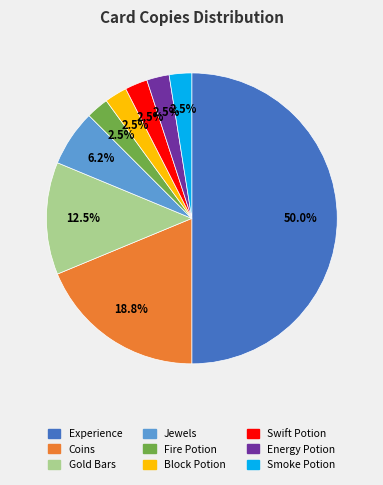

How many slices are in this pie chart?

9